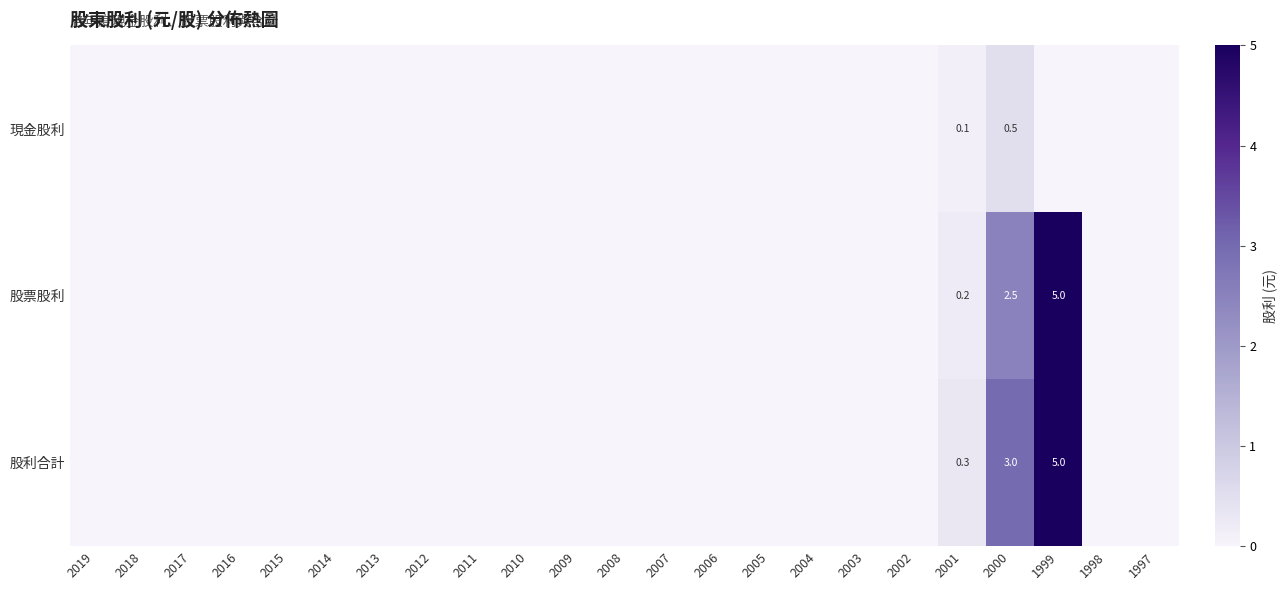

The value of 股利合計 at 2000 is 3.0. True or false?

True